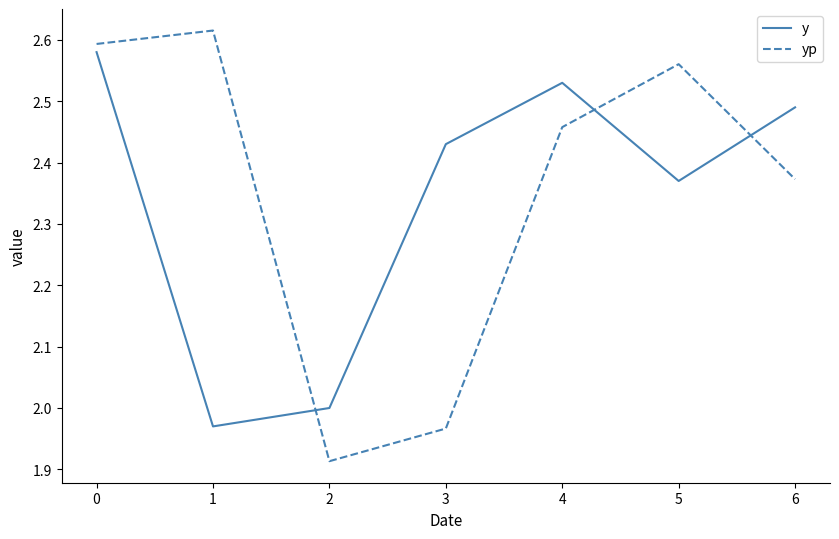

How many series are shown in this chart?

2